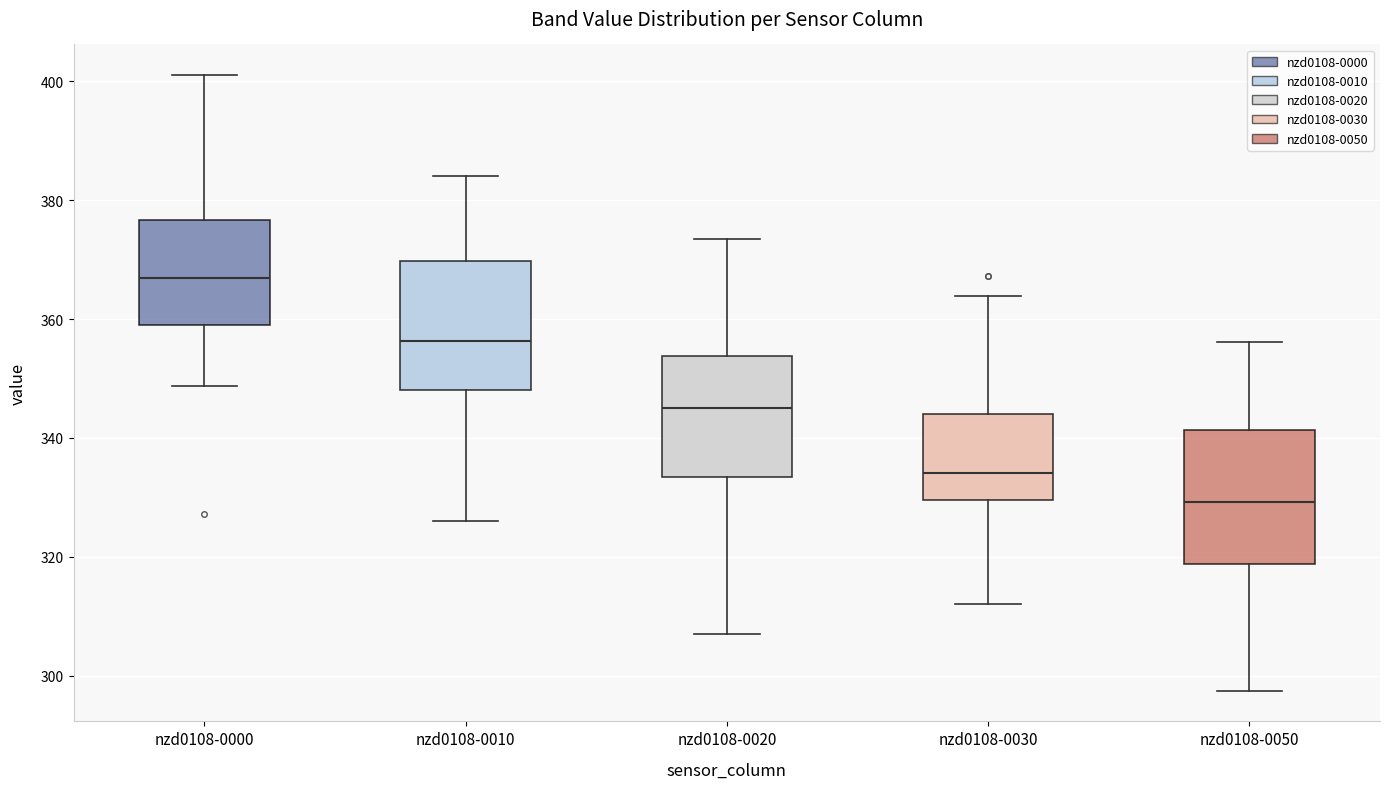

Where does the upper whisker of the box for nzd0108-0030 end on the y-axis? The values are not printed on the chart, so give them approximately, as read against the axis.

364